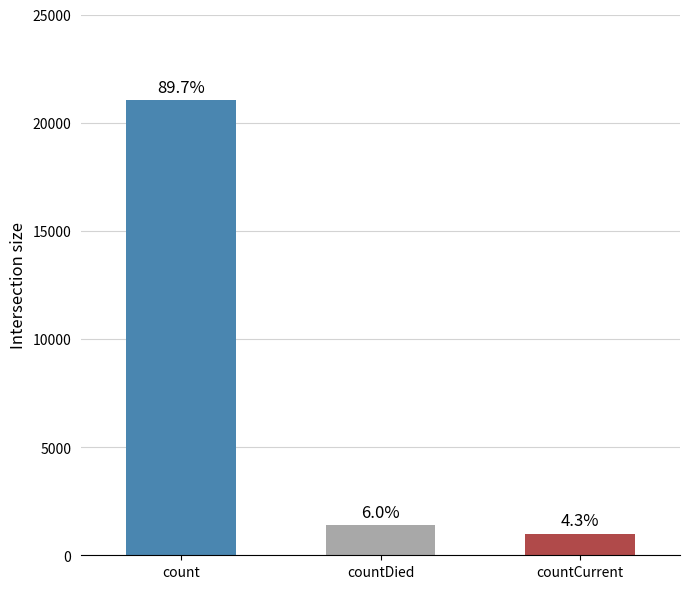

Which has a higher value, countDied or count?

count